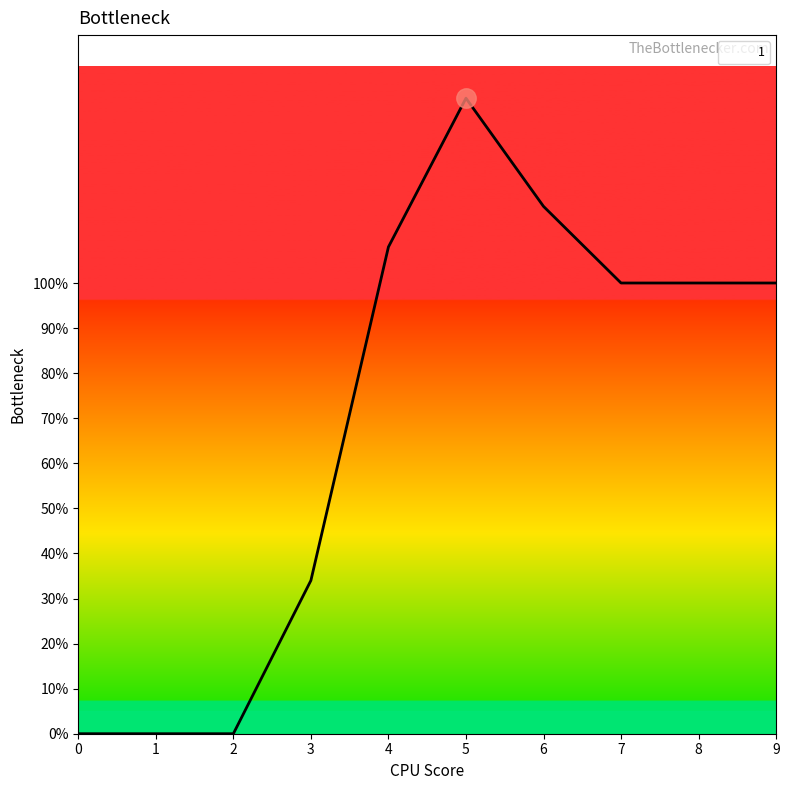

Does the chart display data point markers on the line(s)?

No